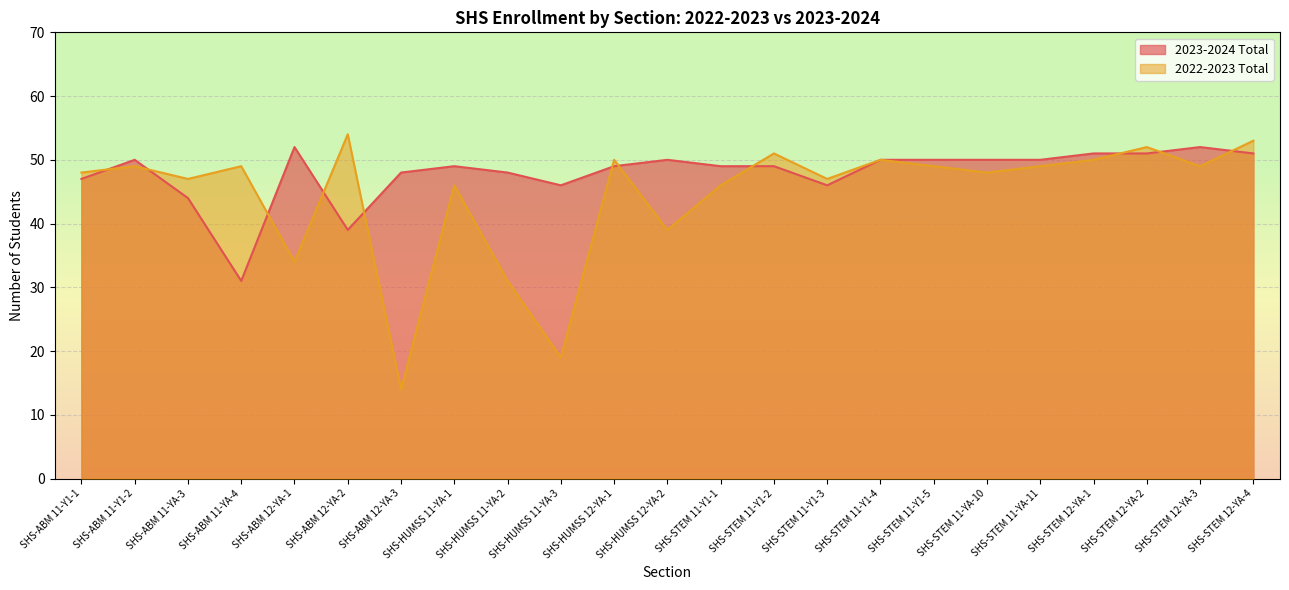

Count the number of data series in this chart.

2